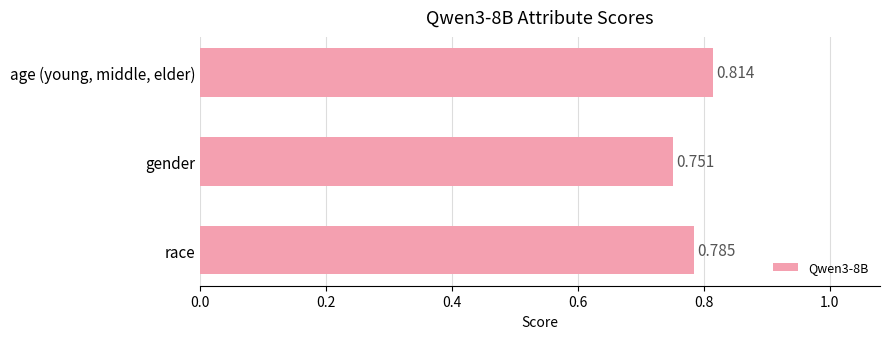

List the labels in order of value, smallest first.

gender, race, age (young, middle, elder)